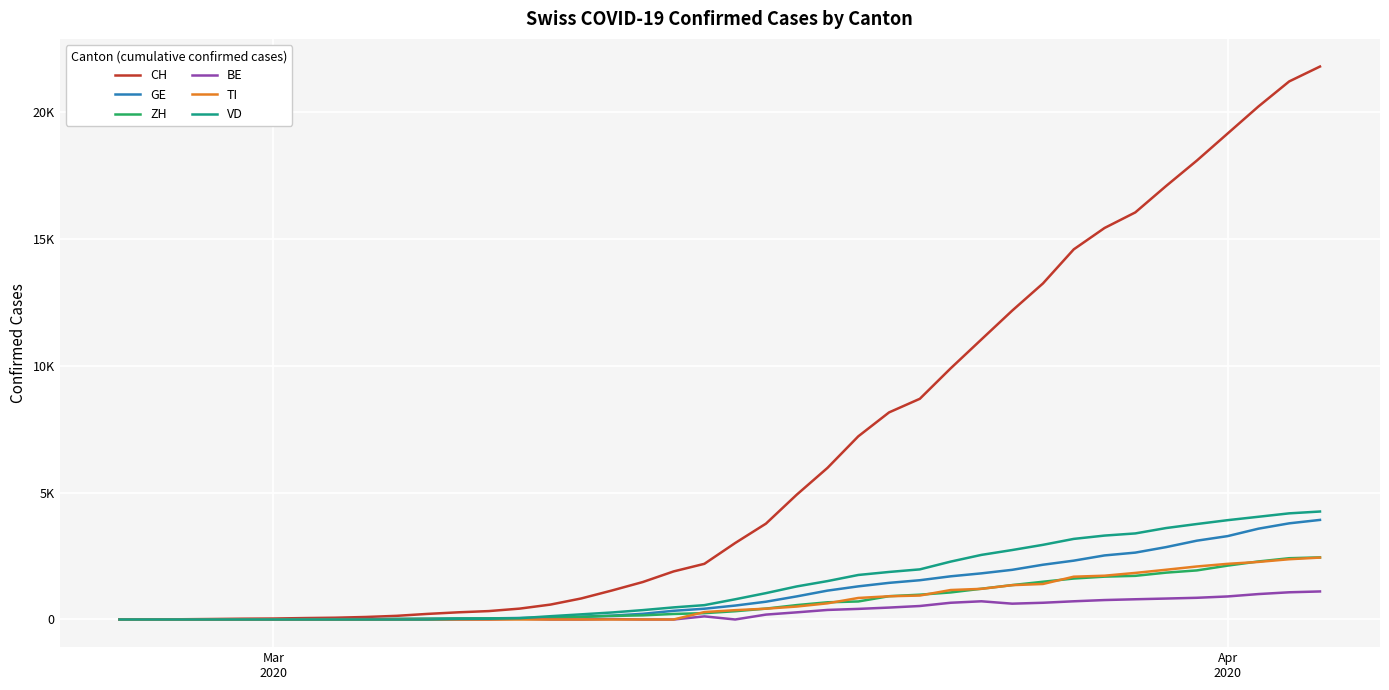

What are all the series names shown in the legend?

CH, GE, ZH, BE, TI, VD